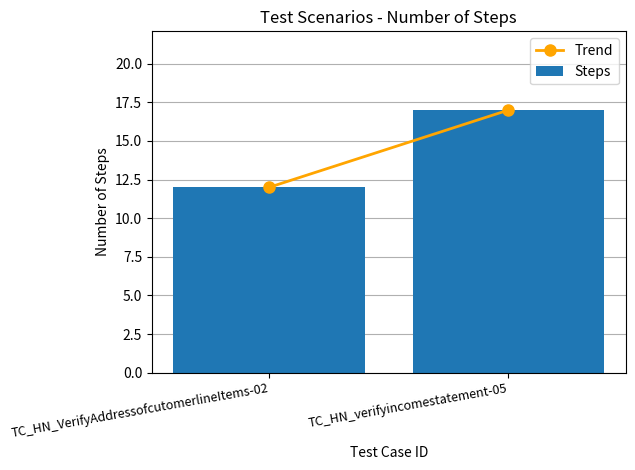

What is the label of the 2nd bar from the left?

TC_HN_verifyincomestatement-05